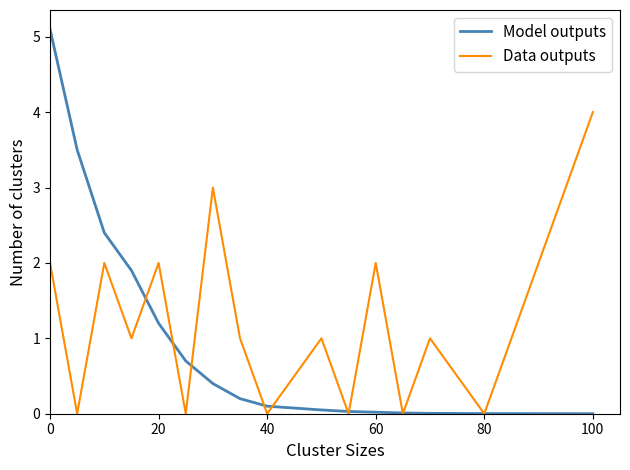

How many Data outputs values are between 0 and 2?

14